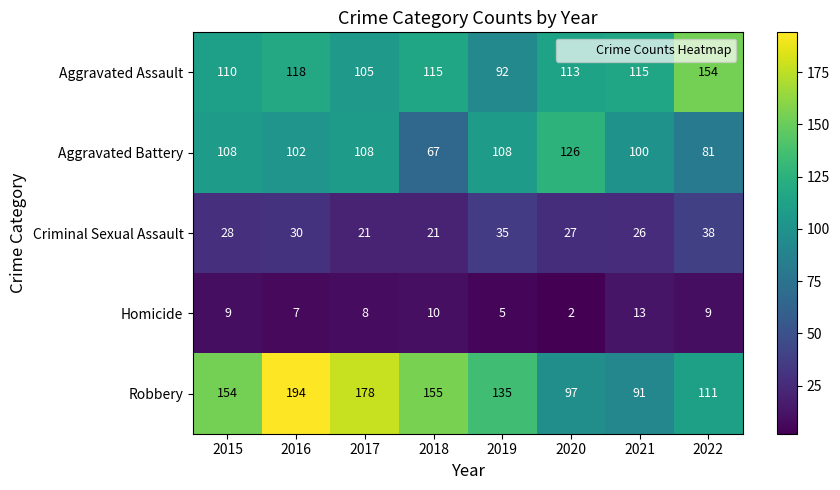

Which series changed the most between 2018 and 2019?

Aggravated Battery